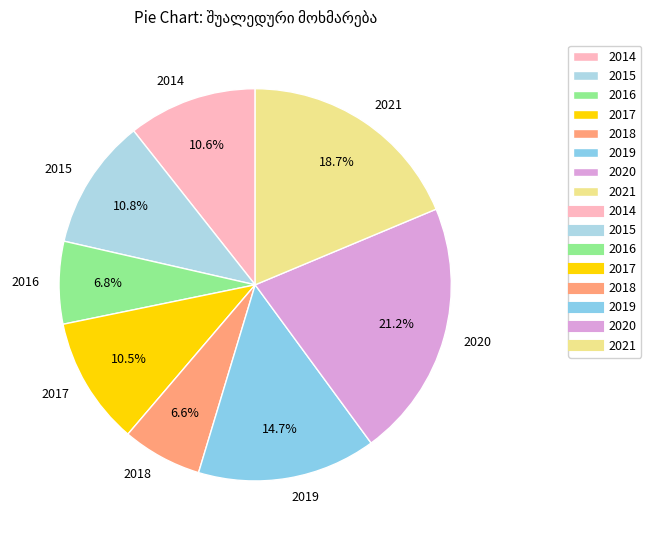

How many slices are in this pie chart?

8